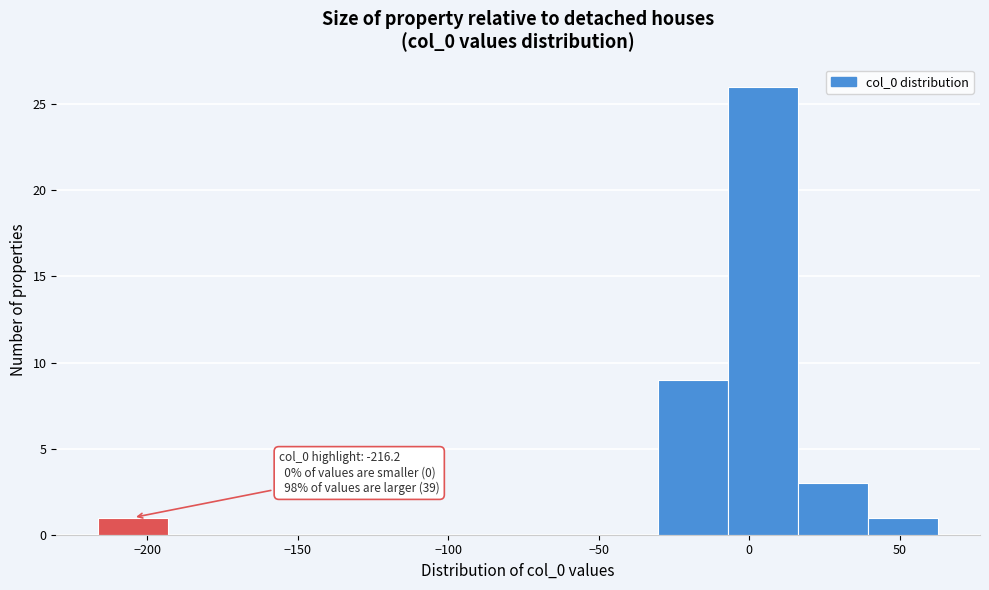

Over which range of the x-axis is the bar tallest?

-5 to 15